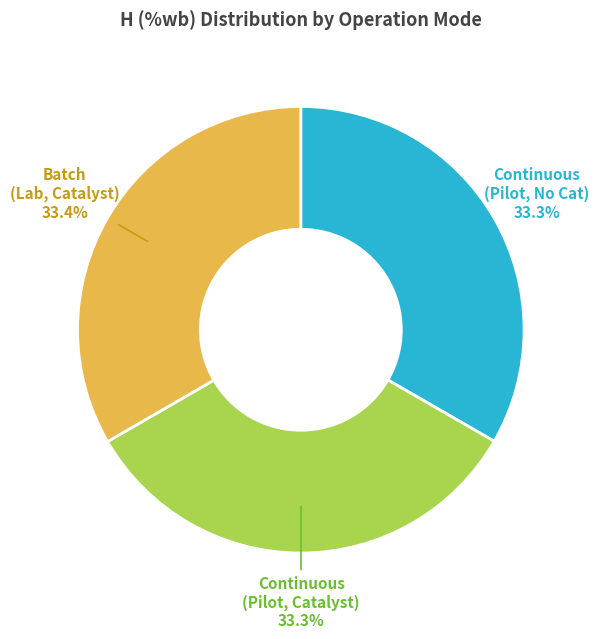

Is there a majority slice in this chart?

No